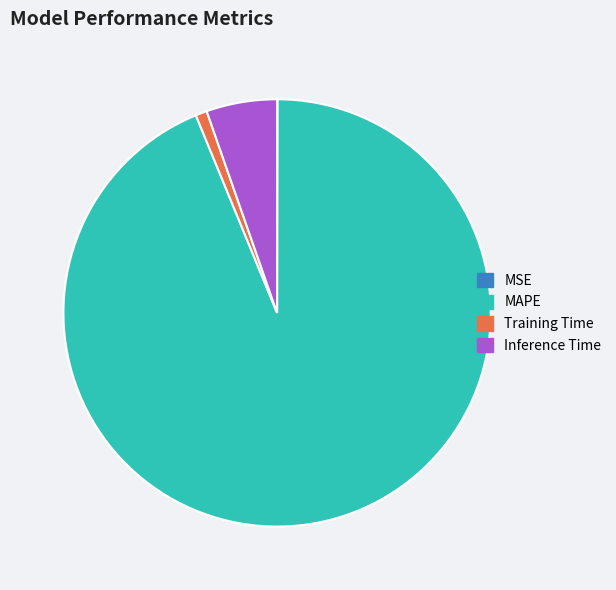

The Inference Time slice represents 5% of the pie. True or false?

True